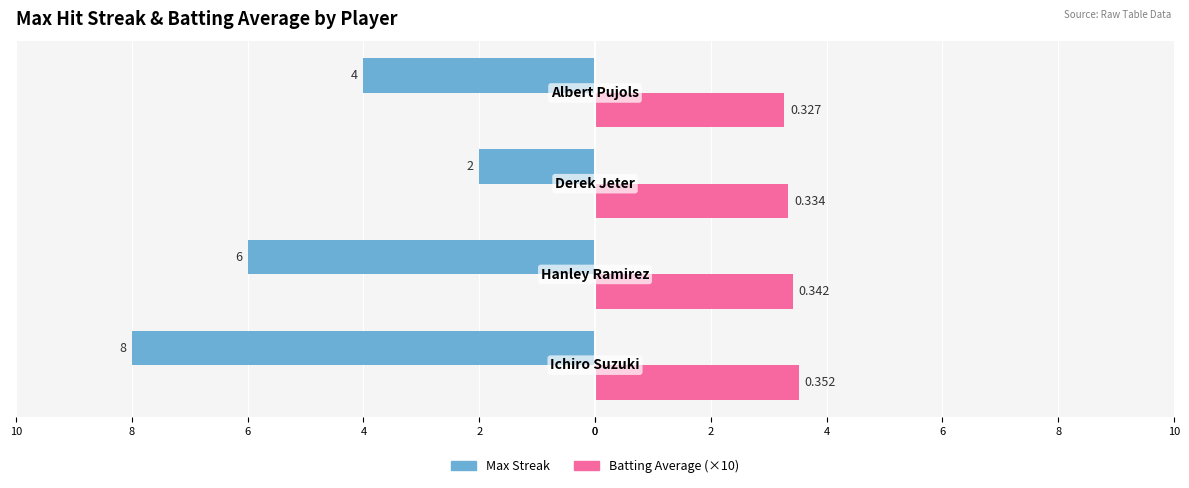

What are all the series names shown in the legend?

Max Streak, Batting Average (×10)